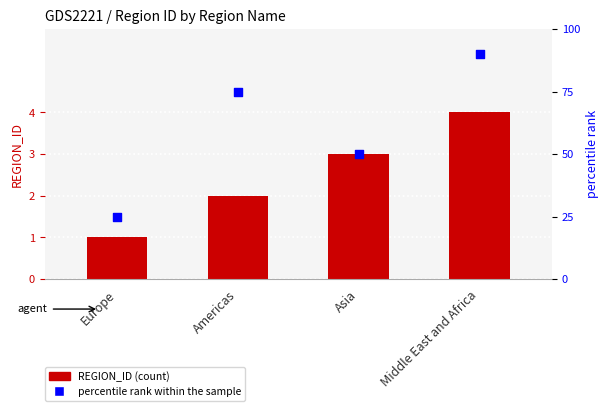

At how many categories does at least one series exceed 9?

4